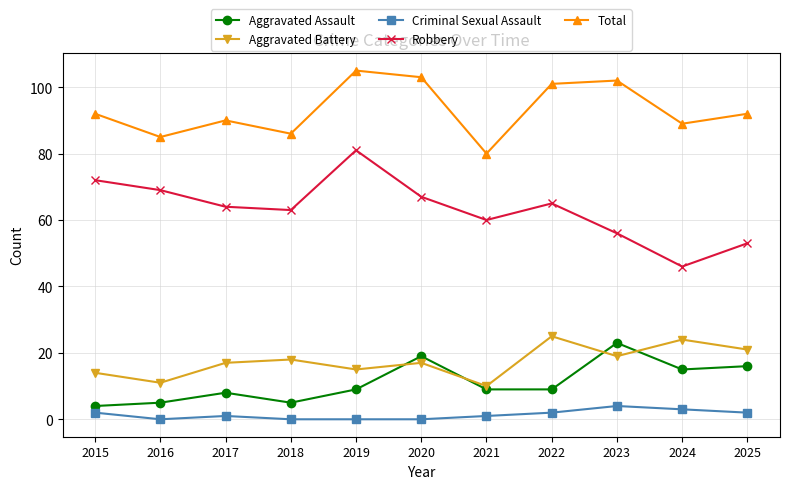

What is the maximum value shown in the chart?

105